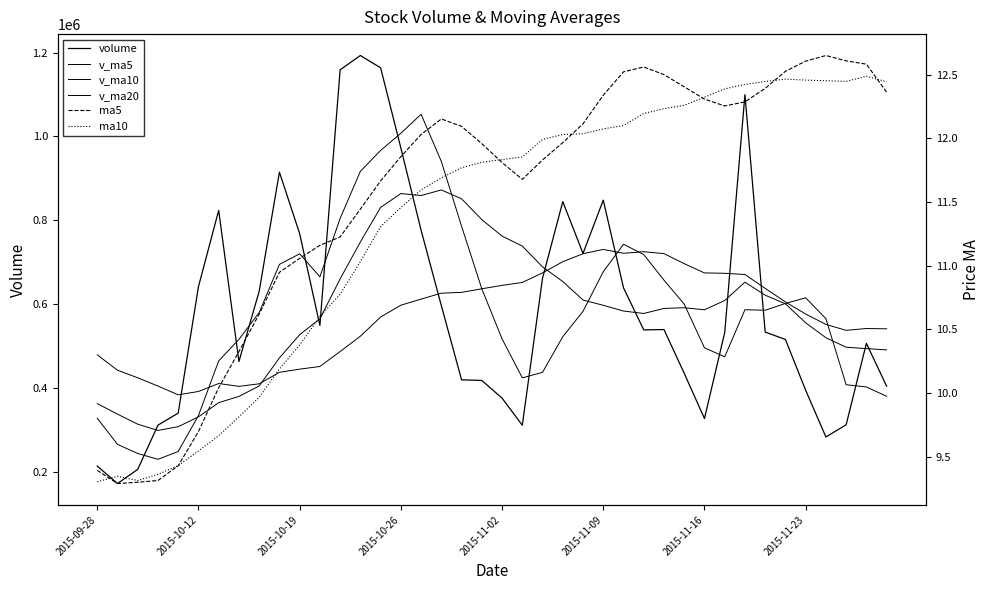

The value of v_ma5 at 12 is 1071418.4. True or false?

False